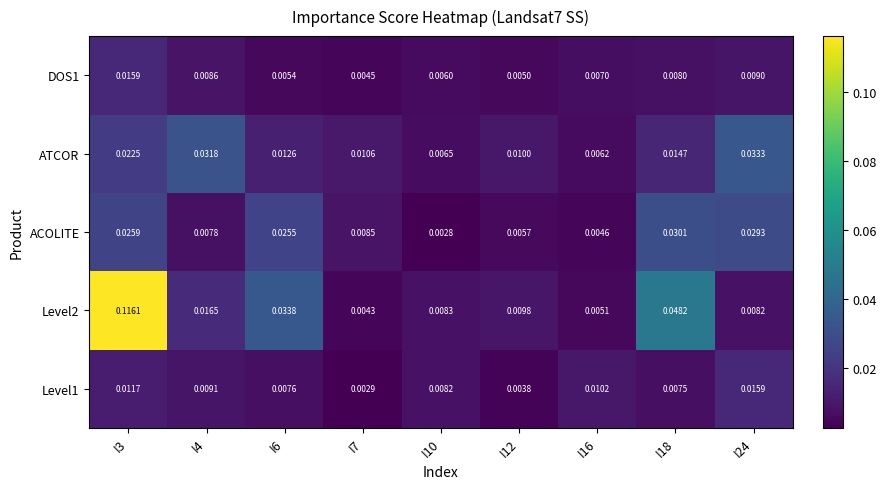

Is the value of DOS1 at I4 greater than the value of Level1 at I3?

No